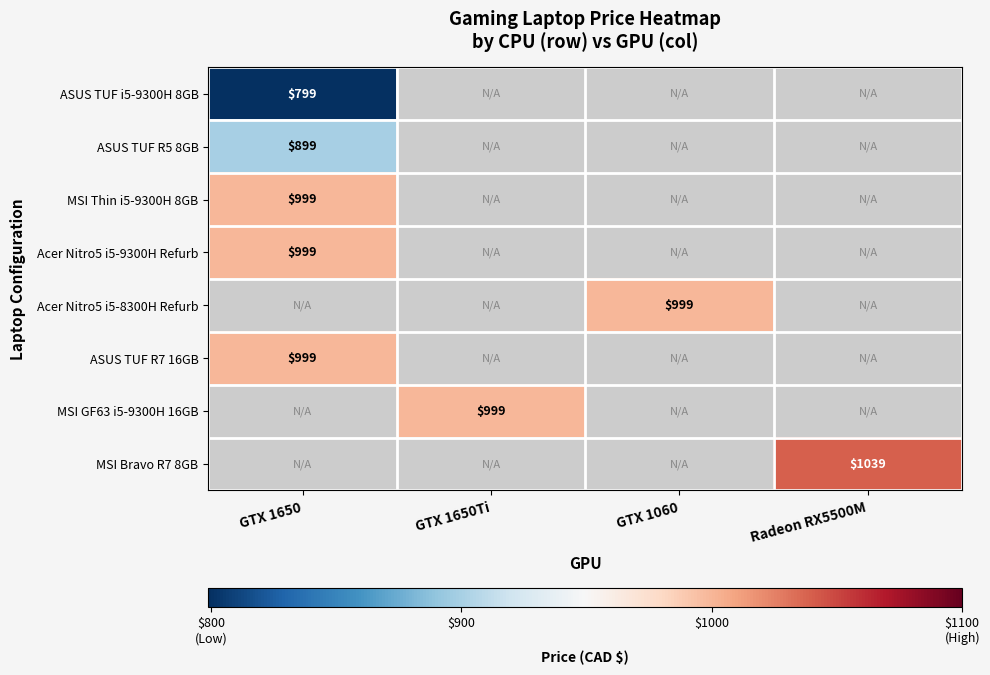

The value of ASUS TUF R7 16GB at GTX 1650 is 999. True or false?

True